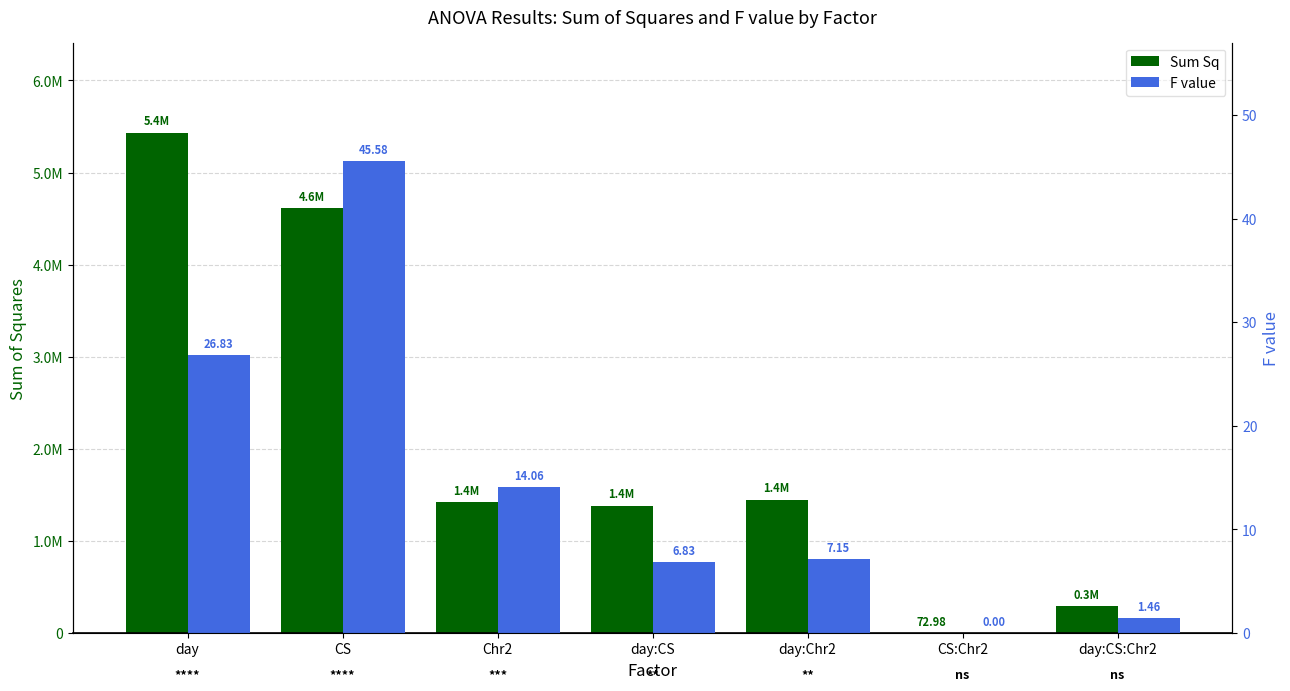

What is the label of the 6th bar from the left?

CS:Chr2